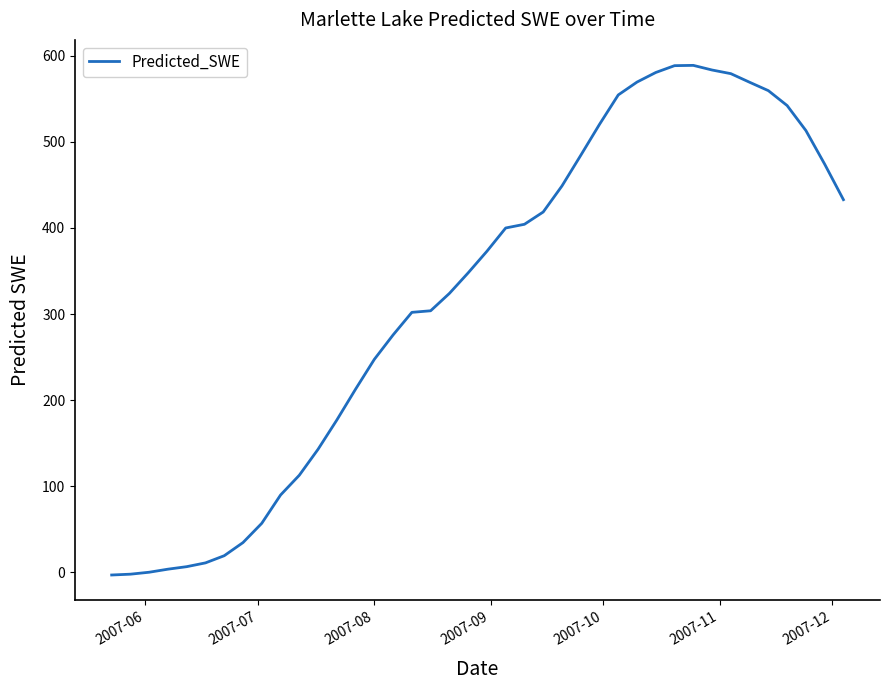

What is the greatest value displayed?

588.7